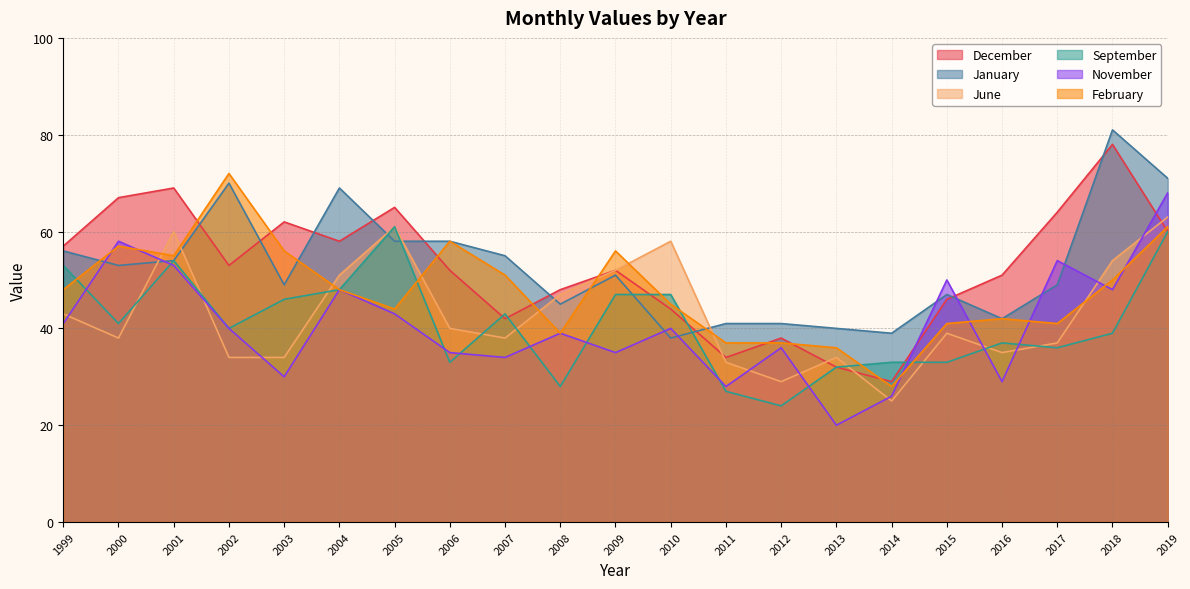

What is the difference between the second highest and minimum values in the January series?

33